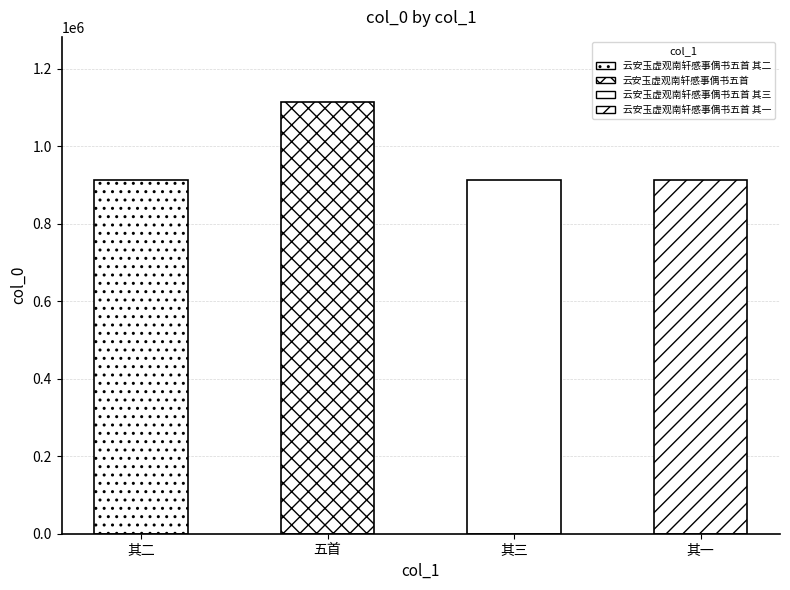

True or false: the data shows 911723 at 云安玉虚观南轩感事偶书五首 其一.

True